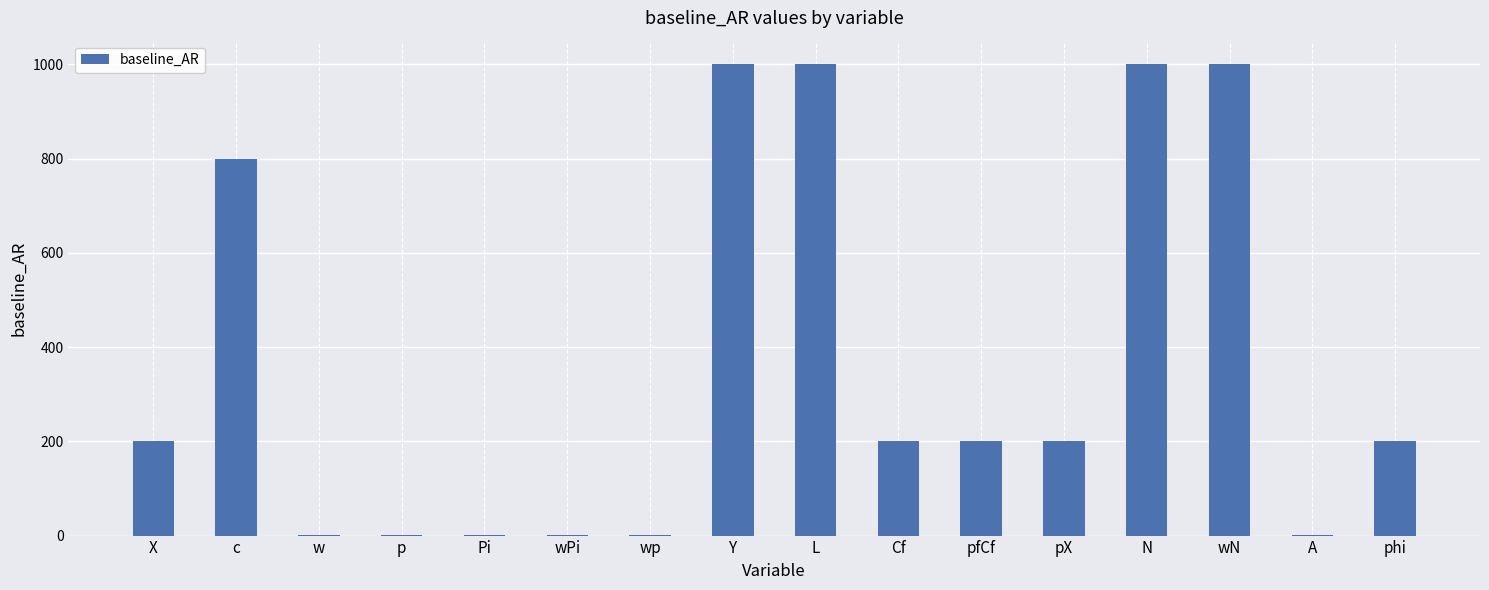

Reading left to right, list all the values displayed in this chart.

200	800	1	1	1	1	1	1000	1000	200	200	200	1000	1000	1	200